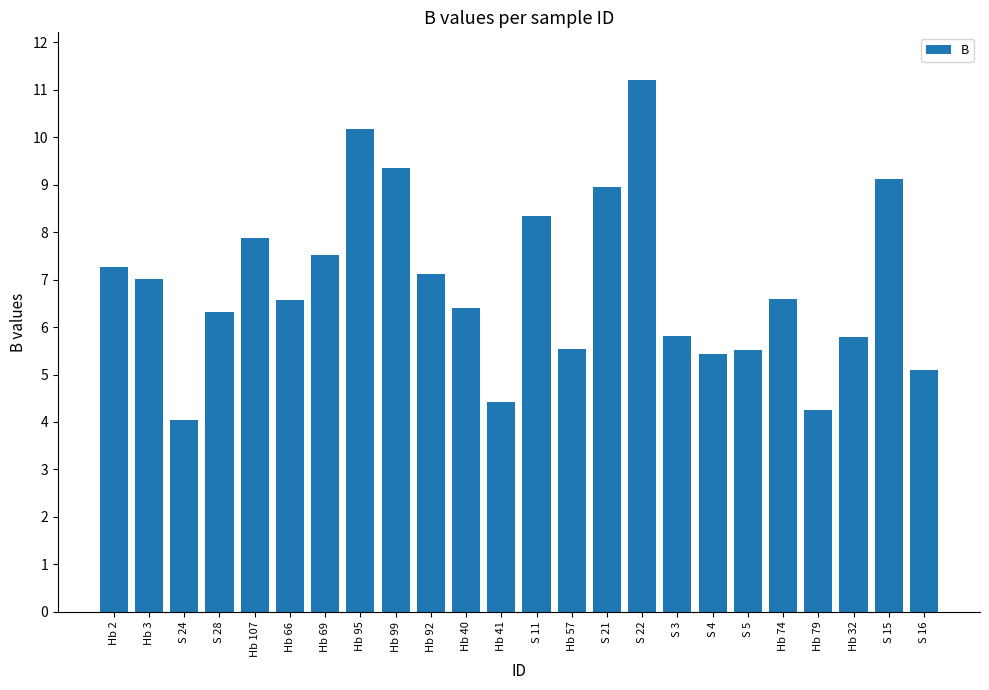

What is the change in value from S 22 to S 5?

-5.7